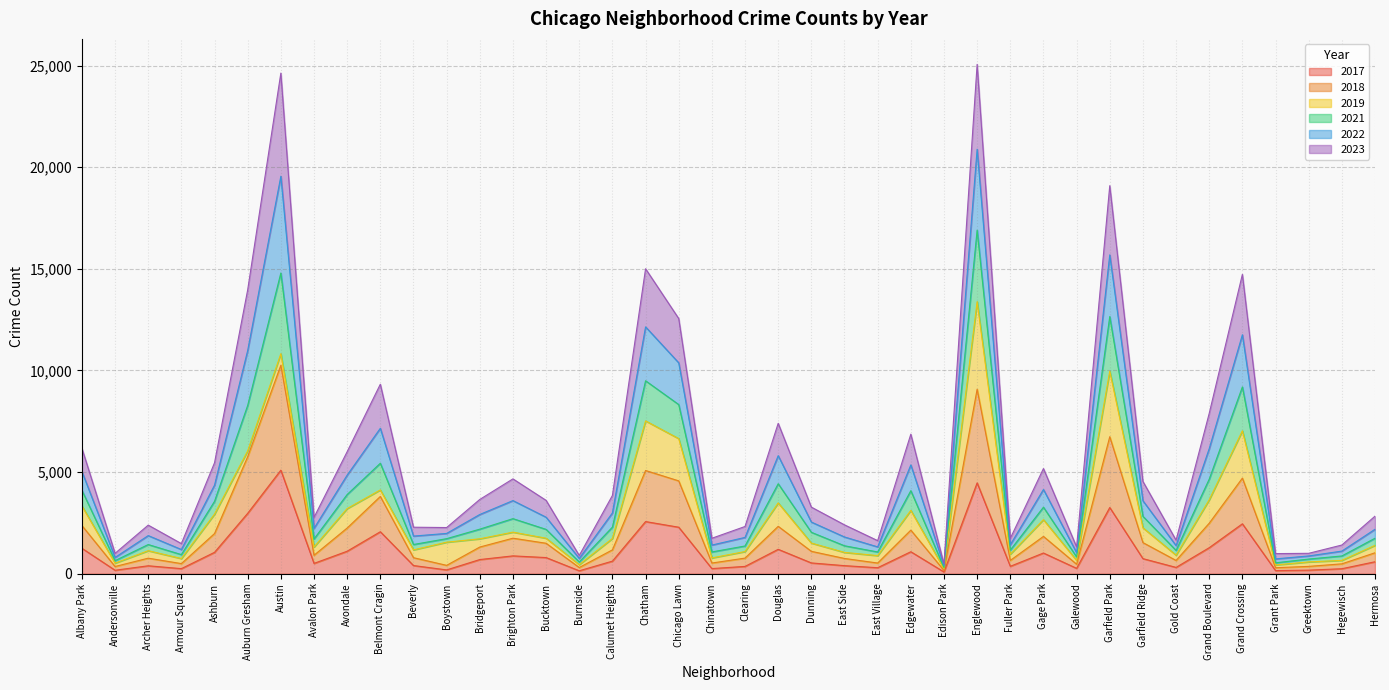

Which has a higher value, Greektown or Ashburn?

Ashburn